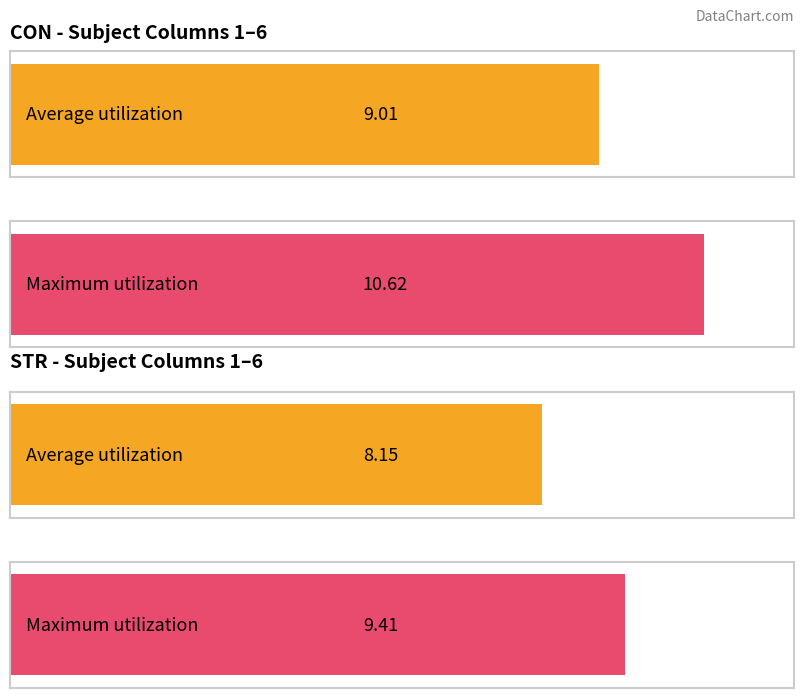

Rank the series by their average value, from lowest to highest.

STR, CON